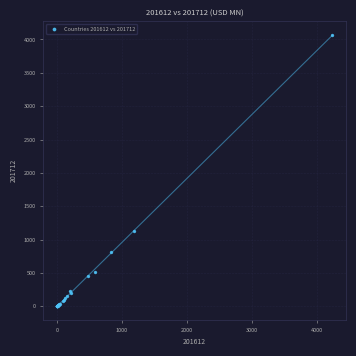

What Y value in the scatter plot is closest to 2034?

1126.9